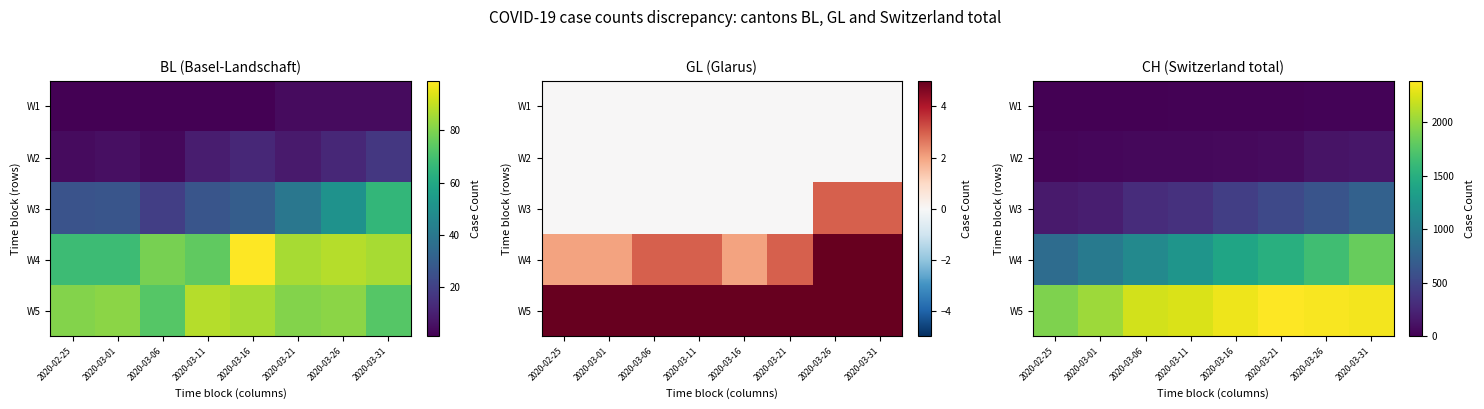

What is the approximate value of W5 at 2020-03-11, to the nearest 10?

2250